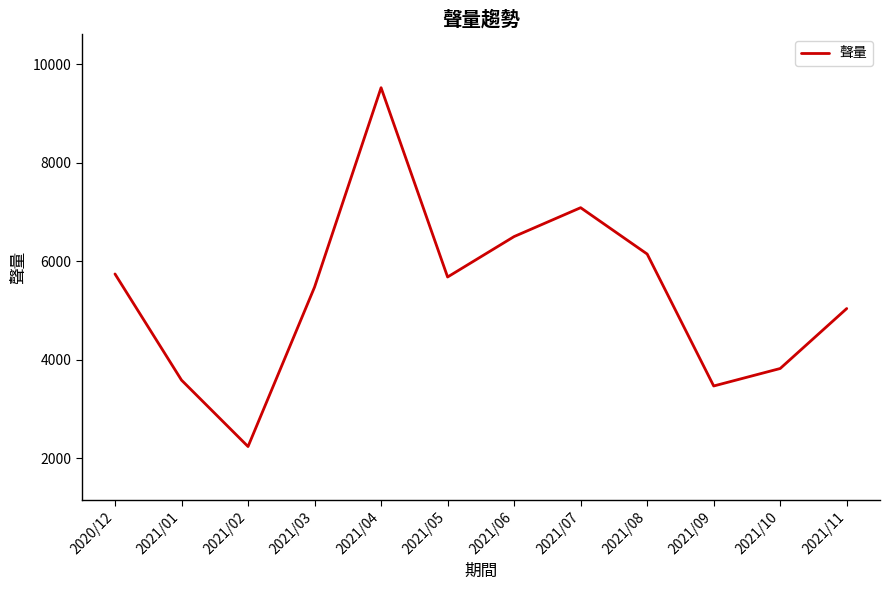

Reading left to right, extract all data points from this chart.

5739	3584	2236	5472	9519	5677	6498	7084	6143	3465	3820	5037